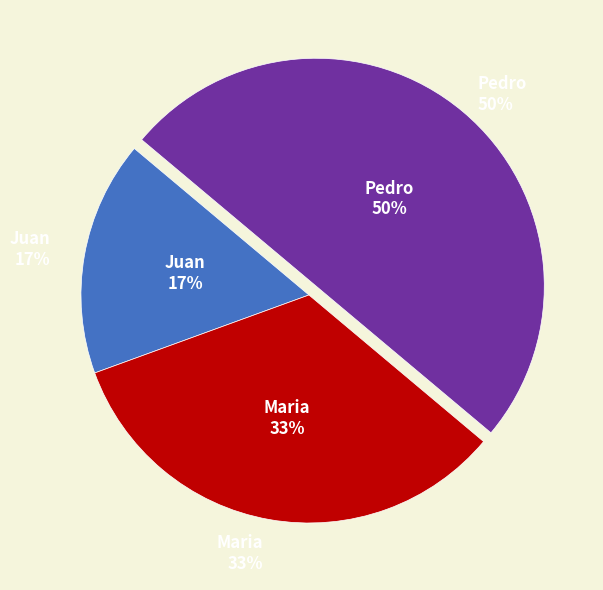

What percentage is the Maria slice, to the nearest percent?

33%